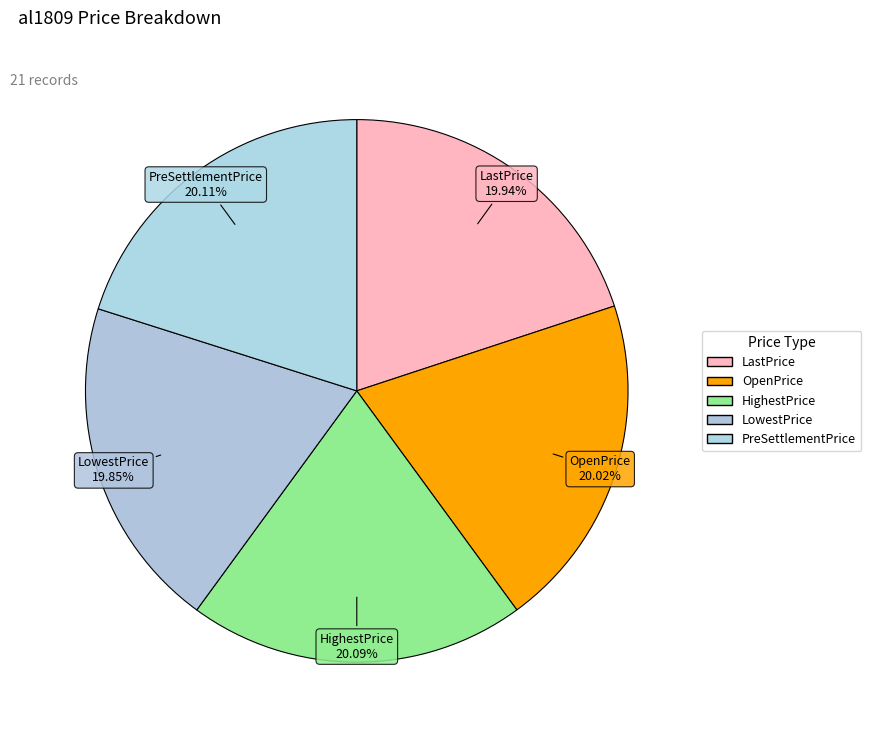

How many segments does this pie chart have?

5